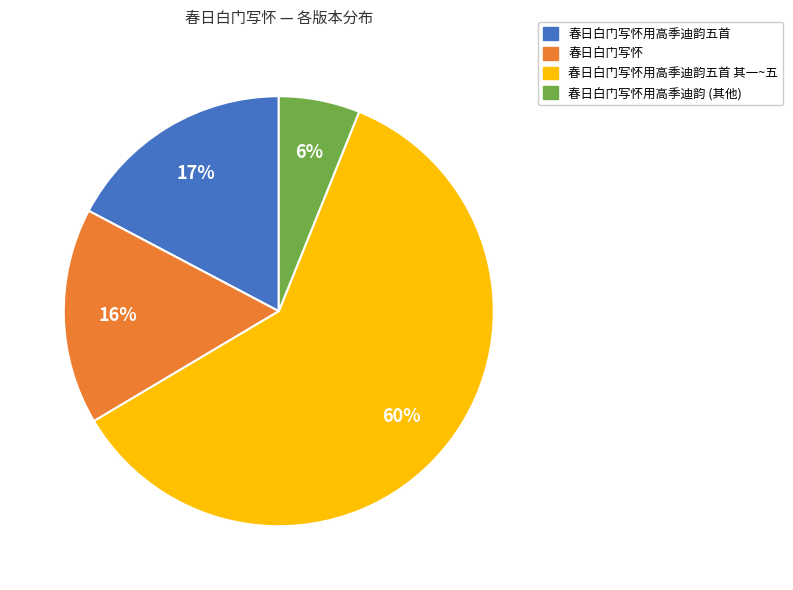

To the nearest percent, what is the average slice percentage?

25%